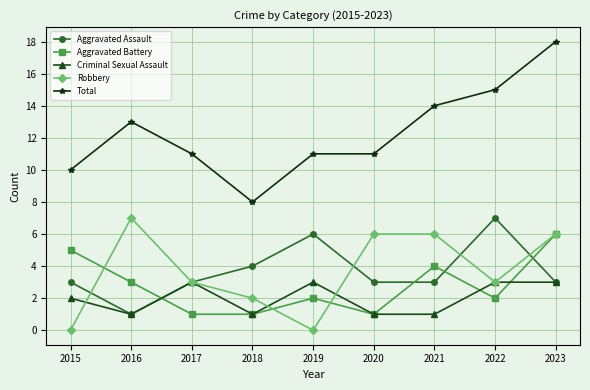

Where is the first local maximum for Total?

2016